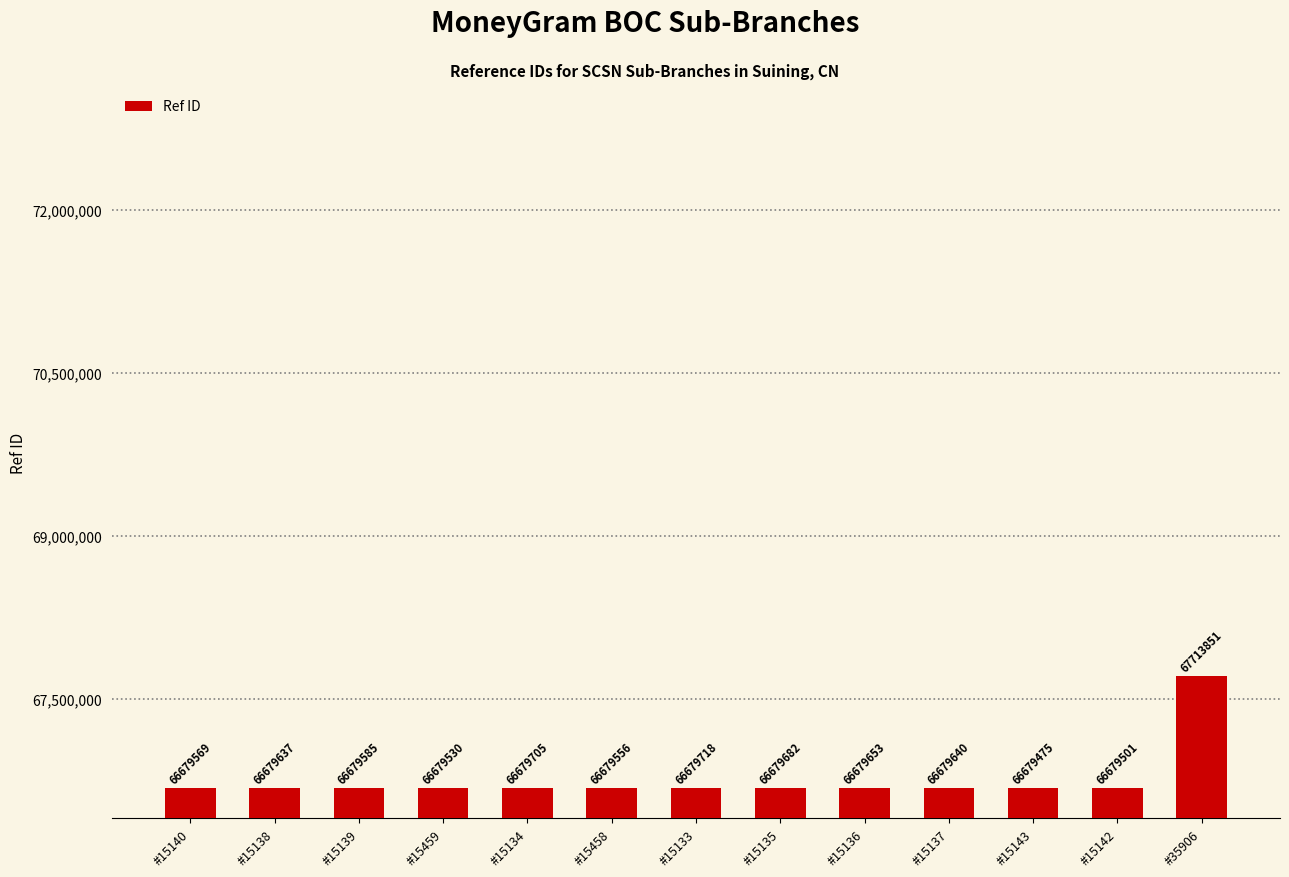

List the labels in order of value, largest first.

#35906, #15133, #15134, #15135, #15136, #15137, #15138, #15139, #15140, #15458, #15459, #15142, #15143